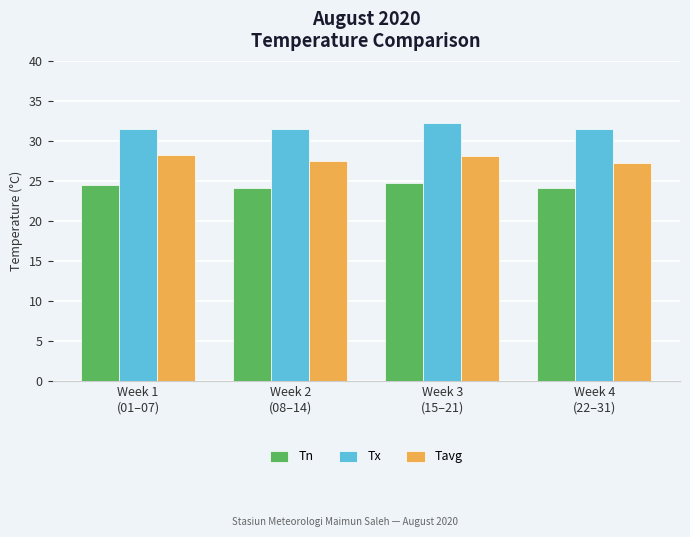

At how many categories does at least one series exceed 29?

4